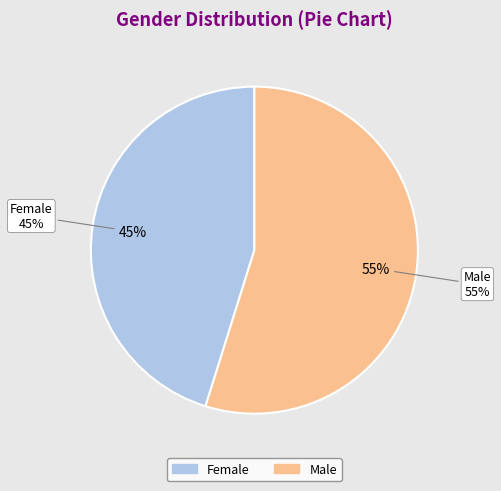

To the nearest percent, what percentage of the pie is Female?

45%